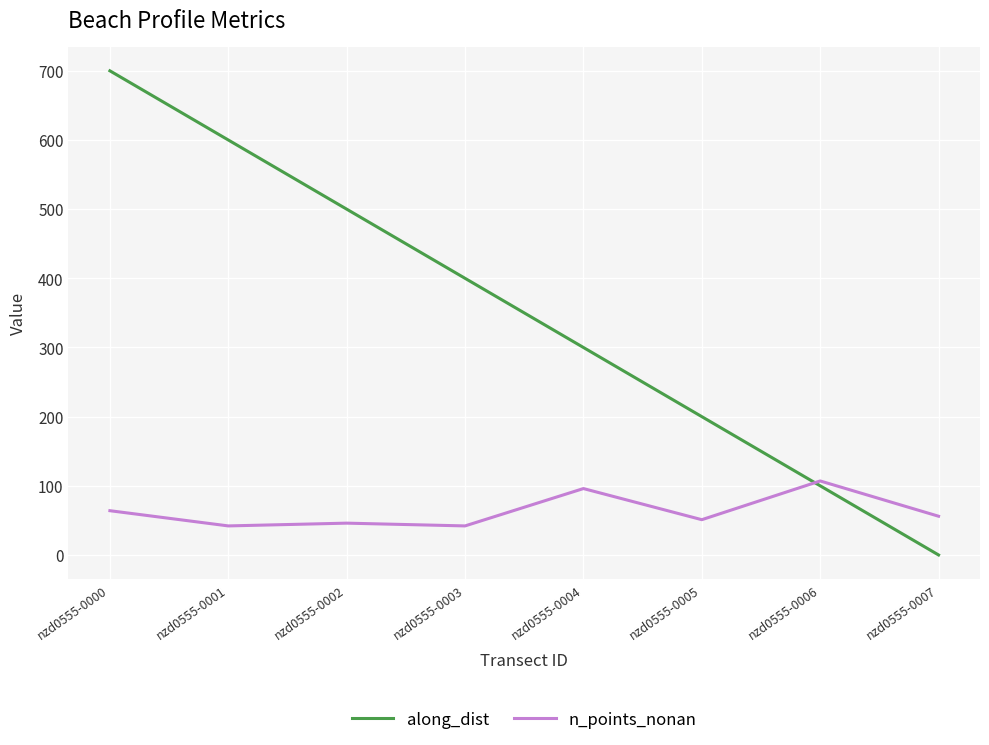

In n_points_nonan, how many points are lower than both neighbors (excluding endpoints)?

3